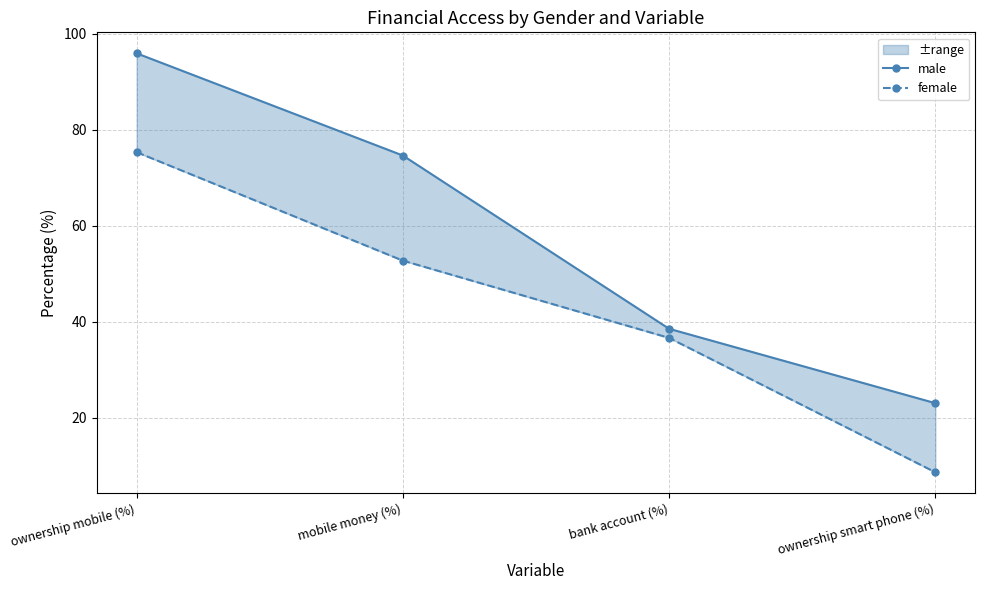

Which series changed the most between bank account (%) and ownership smart phone (%)?

female